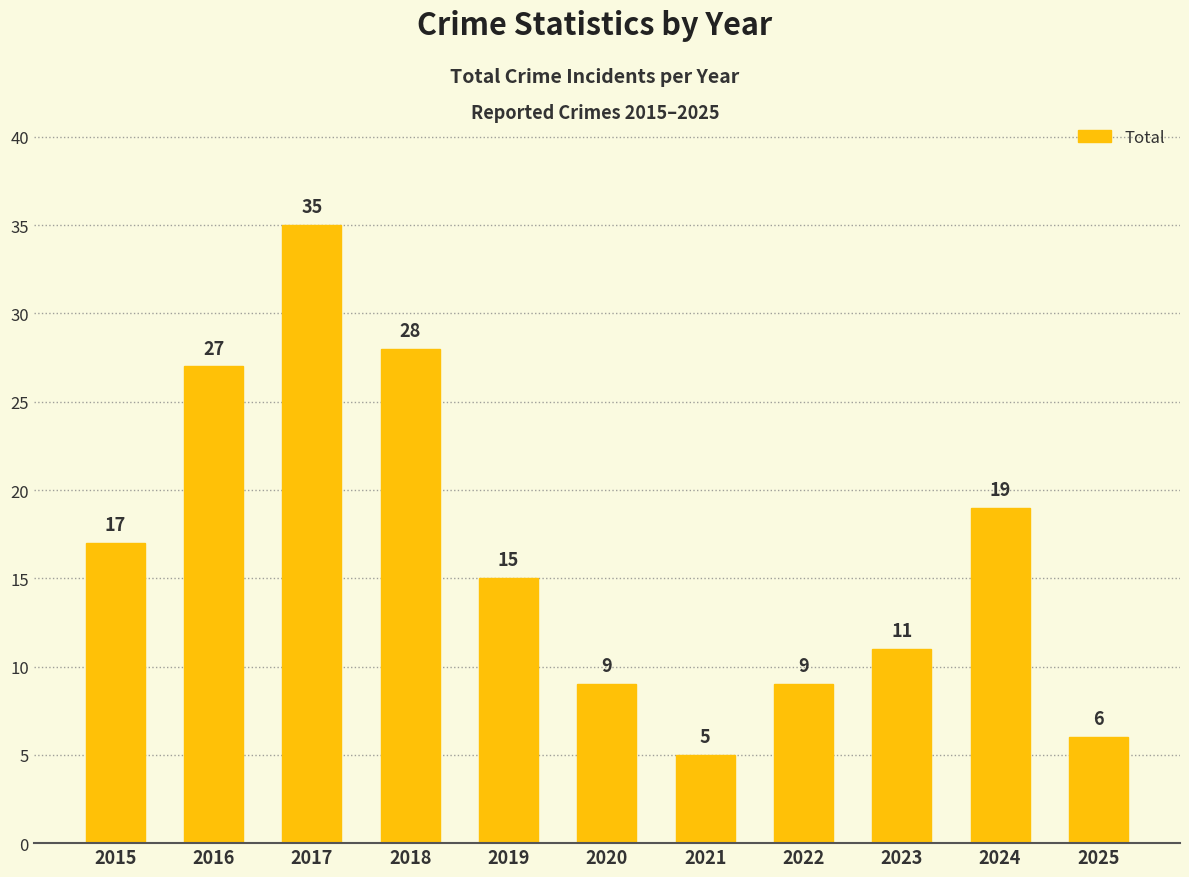

Are the bars horizontal?

No